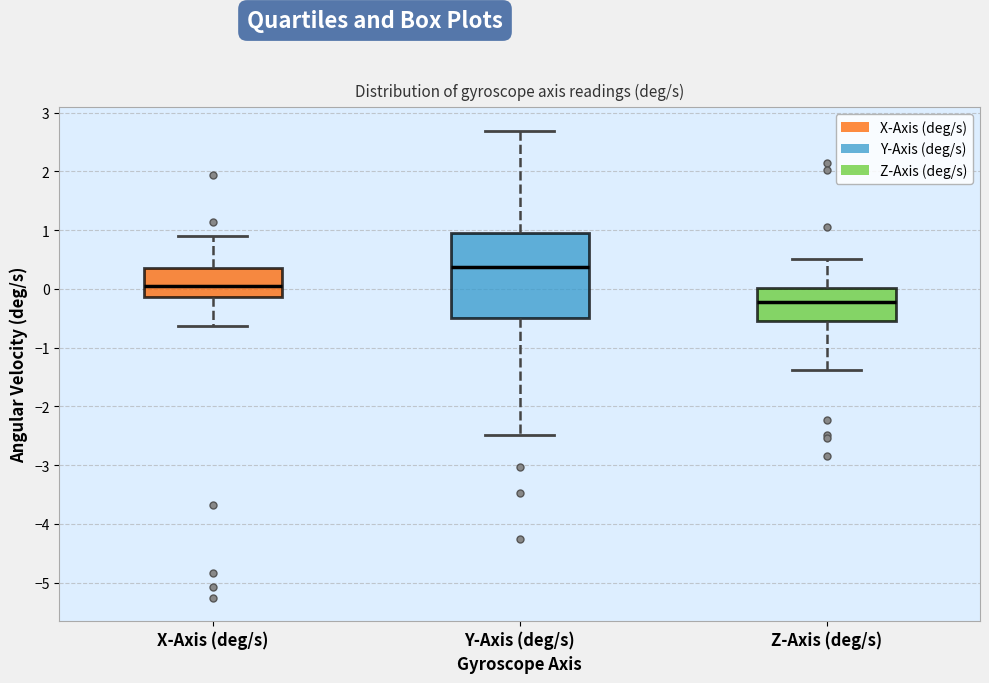

Comparing the boxes themselves (not the whiskers), which one is the tallest?

Y-Axis (deg/s)